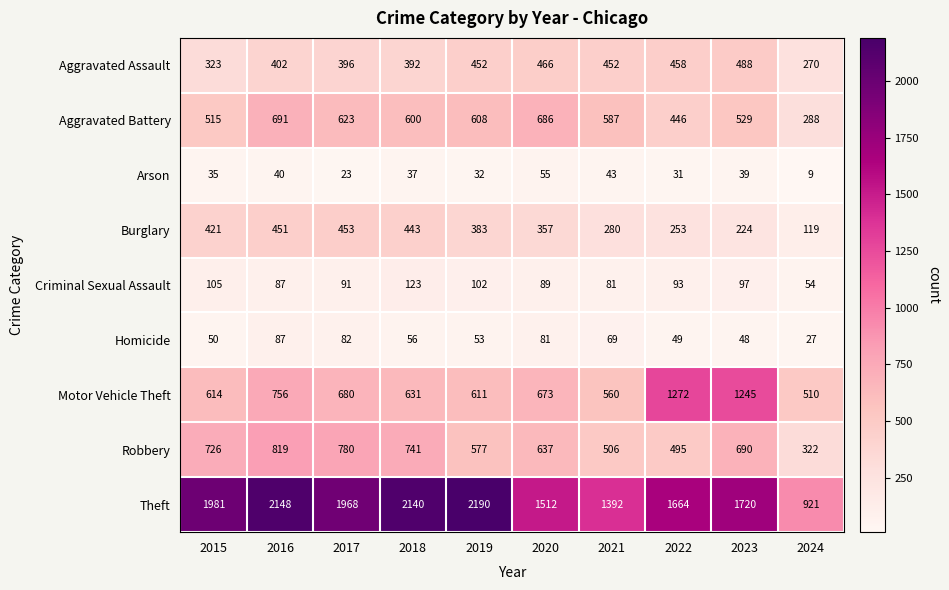

What is the total value across all series at 2016?

5481